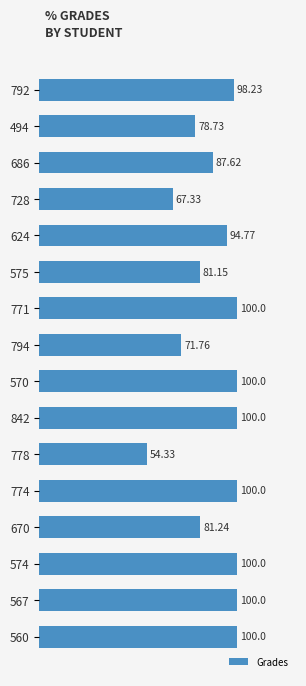

What is the change in value from 624 to 575?

-13.6